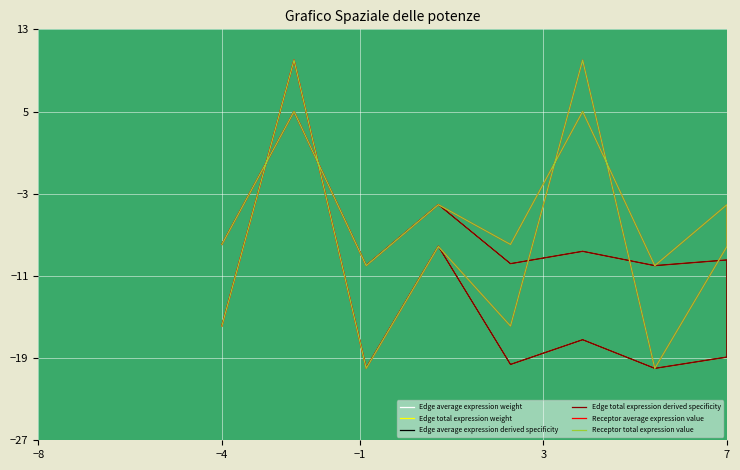

What is the difference between the maximum and minimum values in the Edge total expression weight series?

30.0